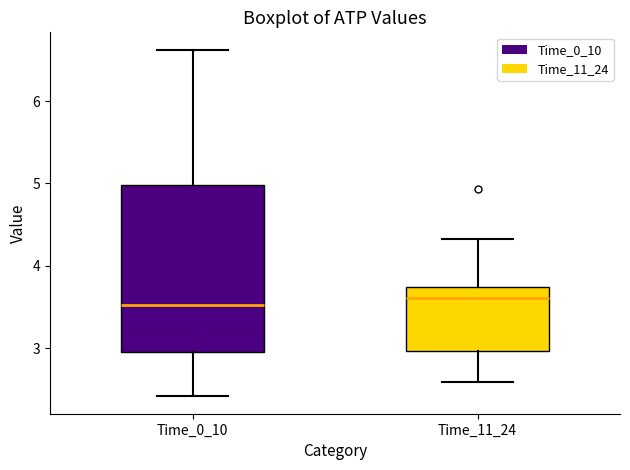

Where does the median line of the box for Time_11_24 sit on the y-axis? The values are not printed on the chart, so give them approximately, as read against the axis.

3.6